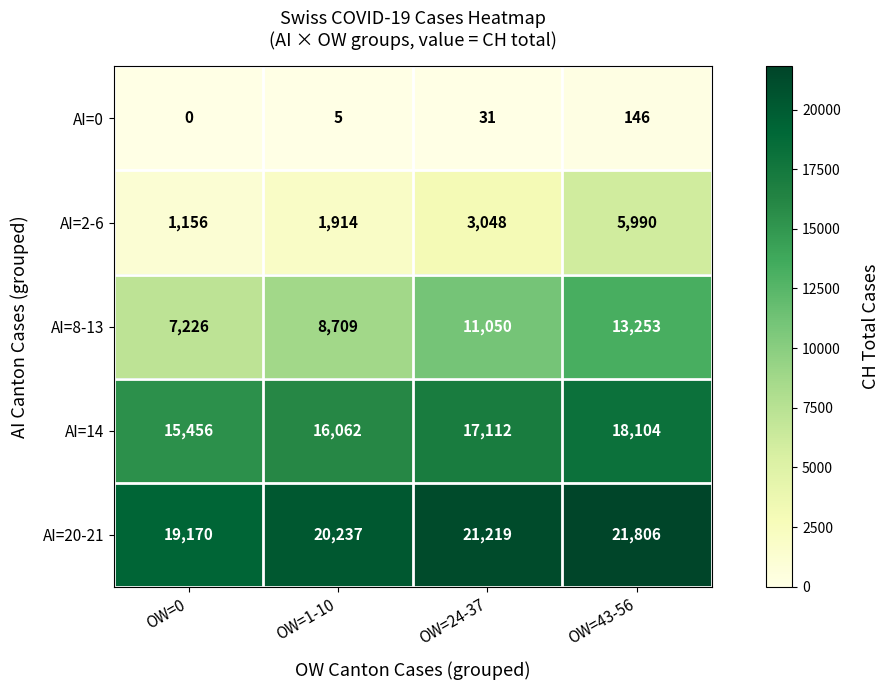

Rank the series by their maximum value, from lowest to highest.

AI=0, AI=2-6, AI=8-13, AI=14, AI=20-21